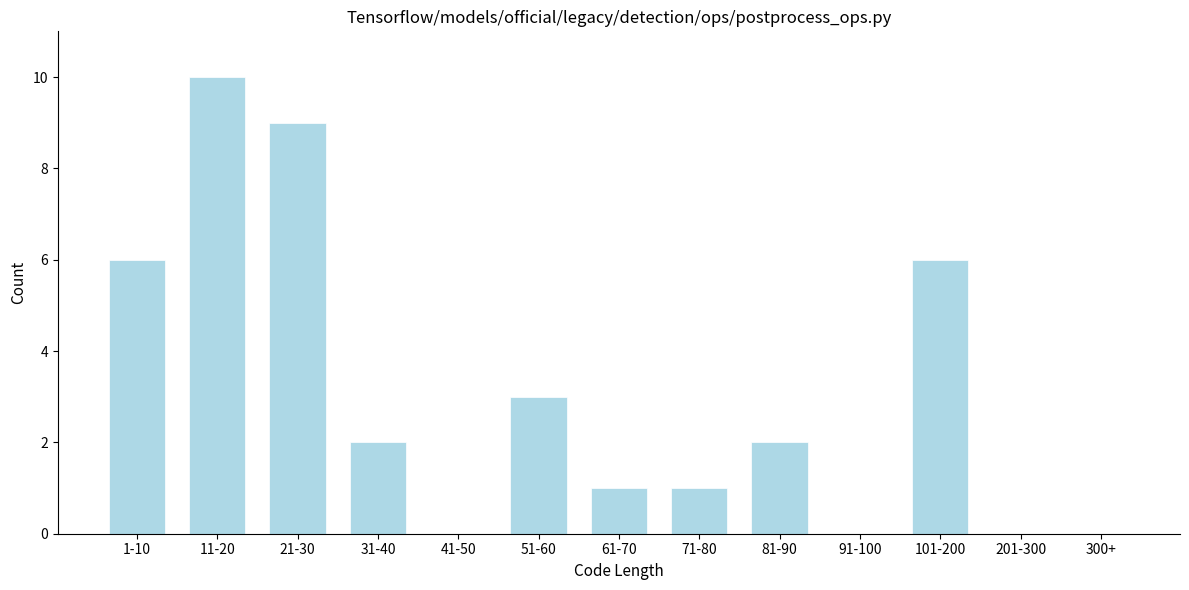

Reading left to right, extract all data points from this chart.

1-10=6	11-20=10	21-30=9	31-40=2	41-50=0	51-60=3	61-70=1	71-80=1	81-90=2	91-100=0	101-200=6	201-300=0	300+=0